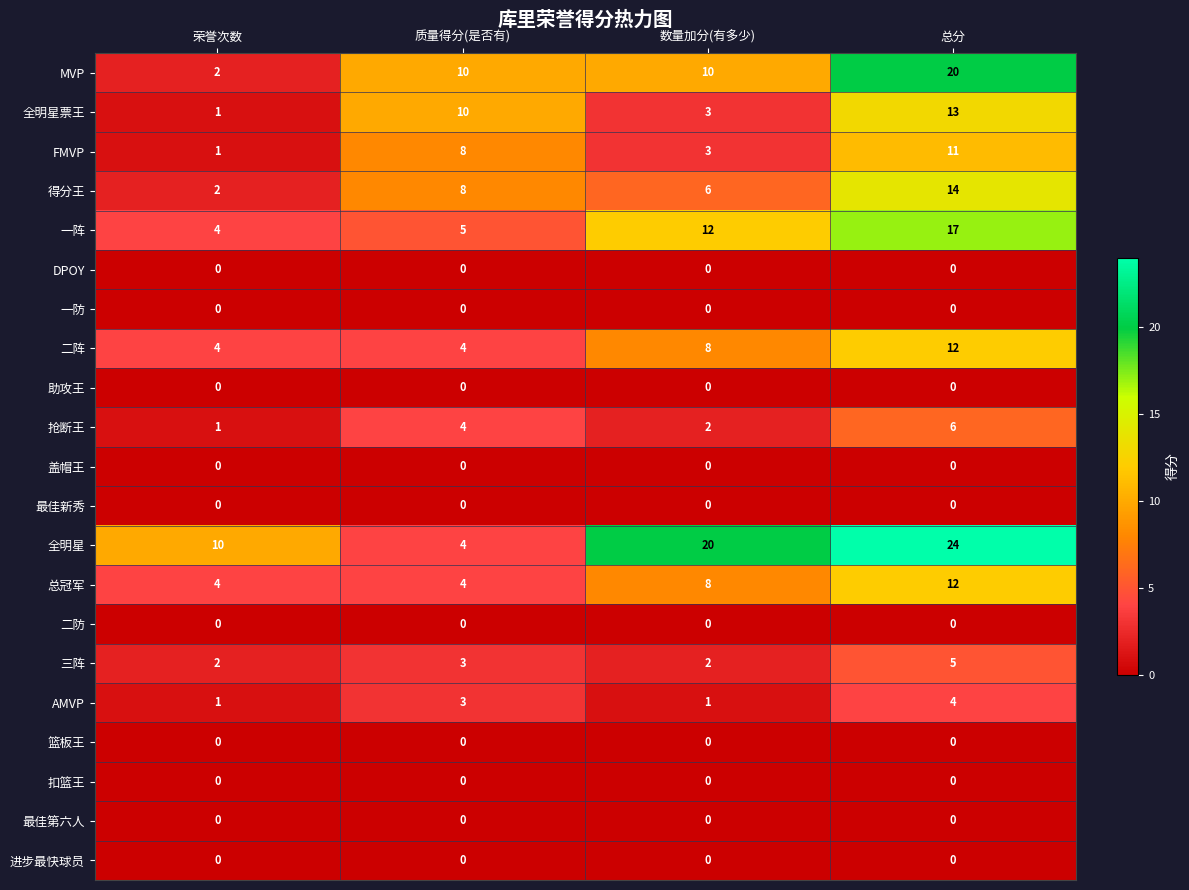

What value does the FMVP series have at 总分, to the nearest 5?

10